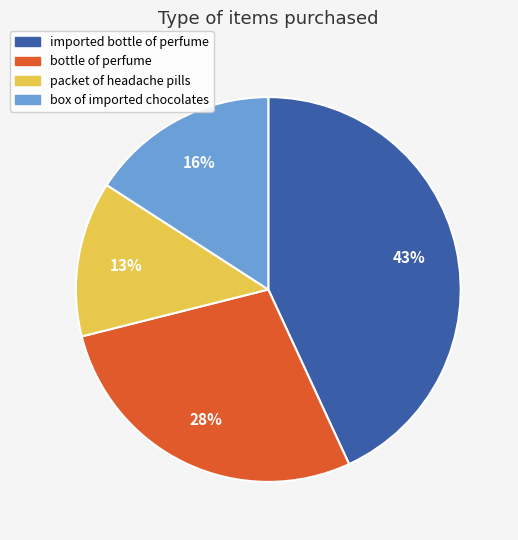

Which has a higher value, box of imported chocolates or imported bottle of perfume?

imported bottle of perfume